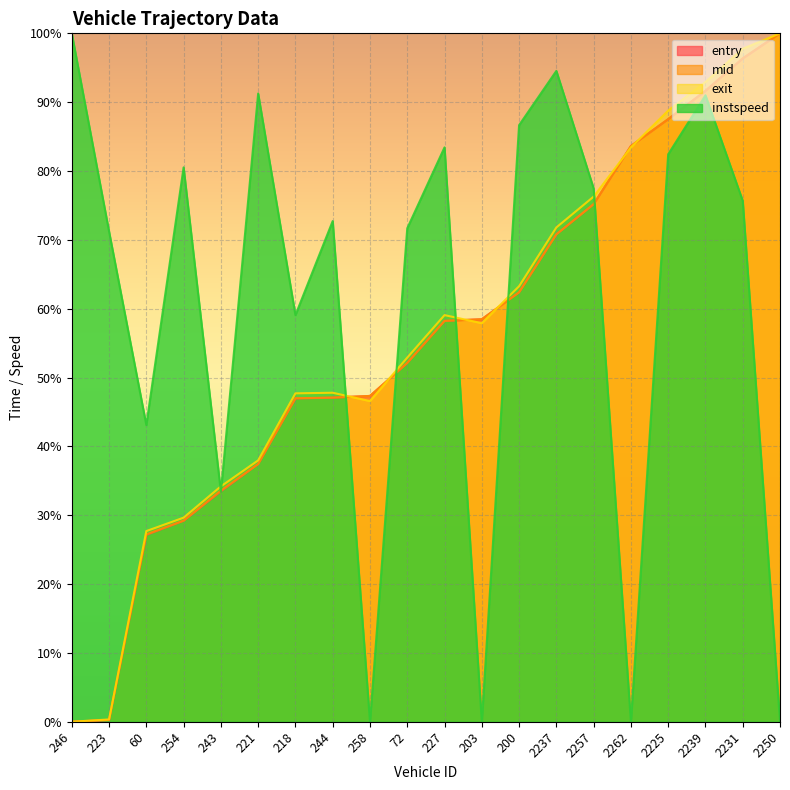

Reading left to right, transcribe all the data shown in this chart.

entry: 0.0	0.2	27.1	29.2	33.5	37.4	47.0	47.1	47.3	52.1	58.2	58.5	62.4	70.8	75.2	83.6	87.5	91.6	96.3	100.0
mid: 0.0	0.3	27.2	29.2	33.6	37.4	47.0	47.1	47.3	52.1	58.2	58.5	62.4	70.8	75.2	83.6	87.5	91.6	96.4	100.0
exit: 0.0	0.3	27.7	29.6	34.2	38.0	47.7	47.8	46.6	52.9	59.1	57.9	63.3	71.8	76.3	83.4	88.8	92.9	97.8	100.0
instspeed: 100.0	71.2	43.1	80.5	33.4	91.3	59.1	72.7	0.0	71.7	83.4	0.0	86.7	94.5	77.5	0.0	82.4	91.0	75.7	0.0